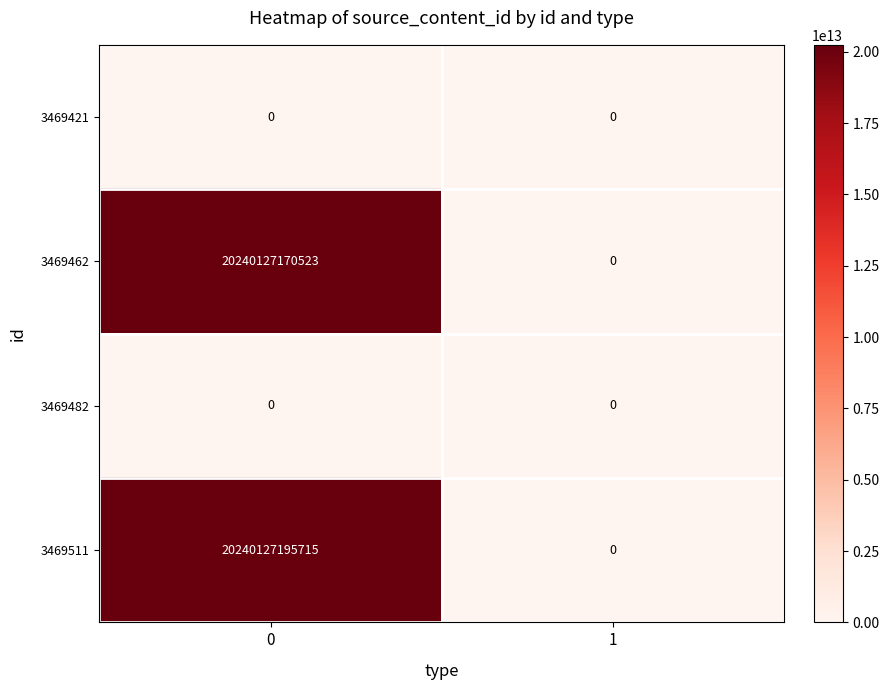

List the labels in order of 3469462 value, smallest first.

1, 0